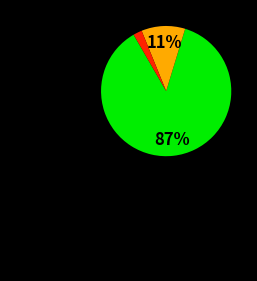

To the nearest percent, what is the difference between the largest and smallest slice percentages?

85%